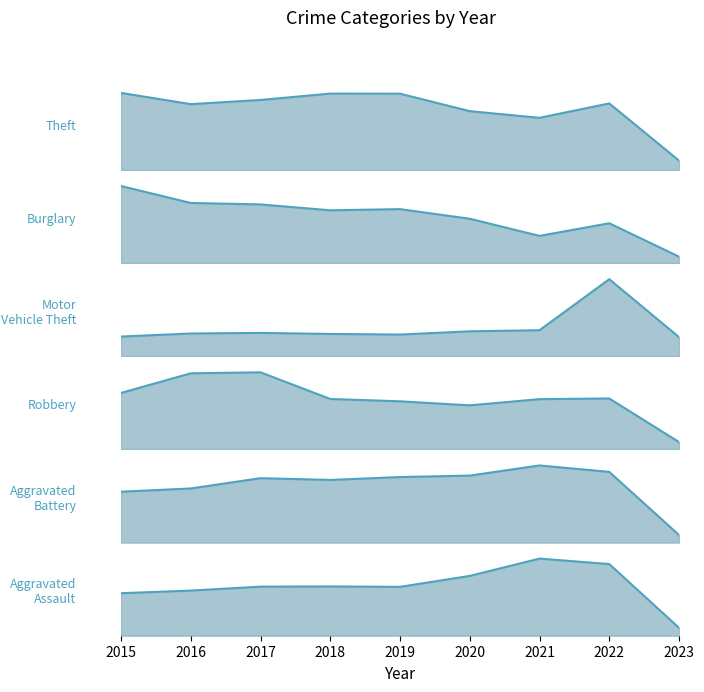

At which category is the sum across all series the highest?

2022